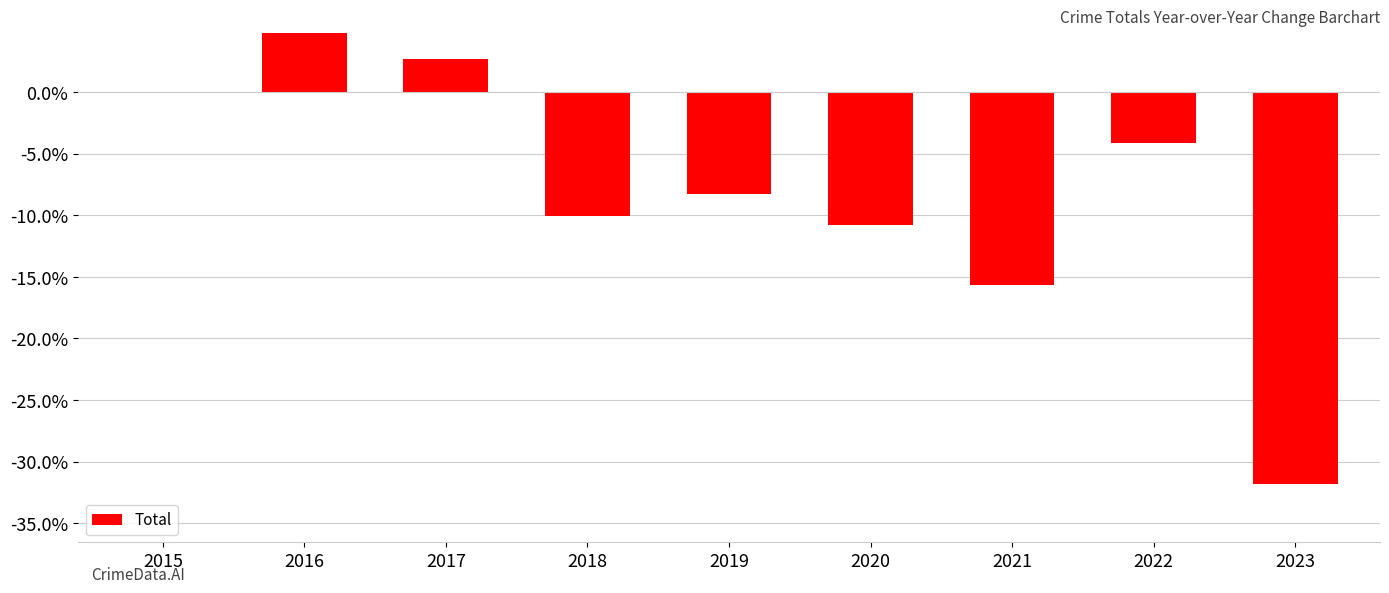

What is the value of the 4th bar from the left?

-10.0